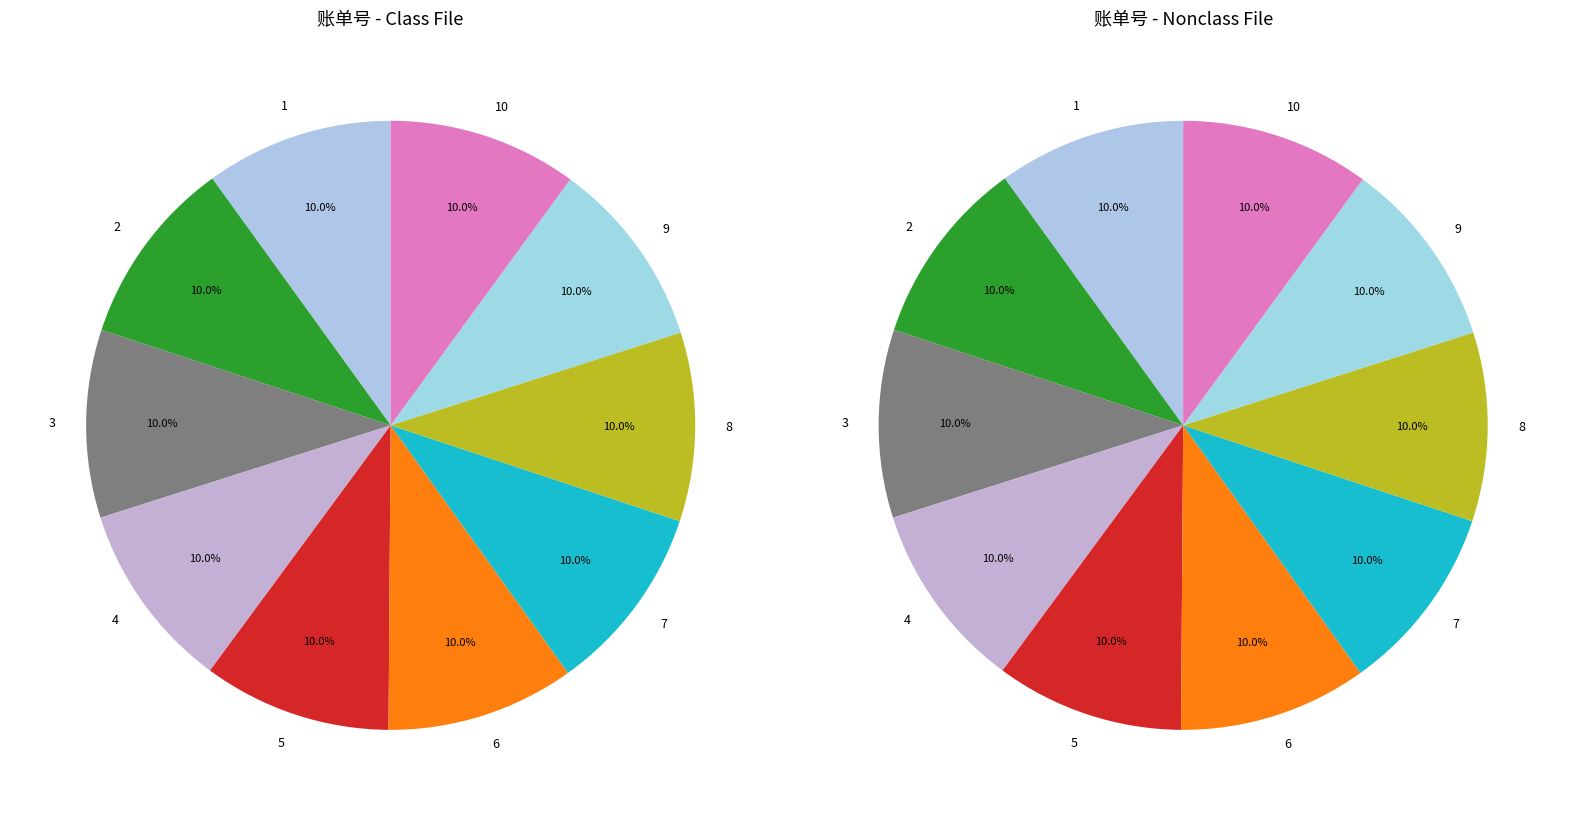

Which category has the biggest portion of the pie?

10